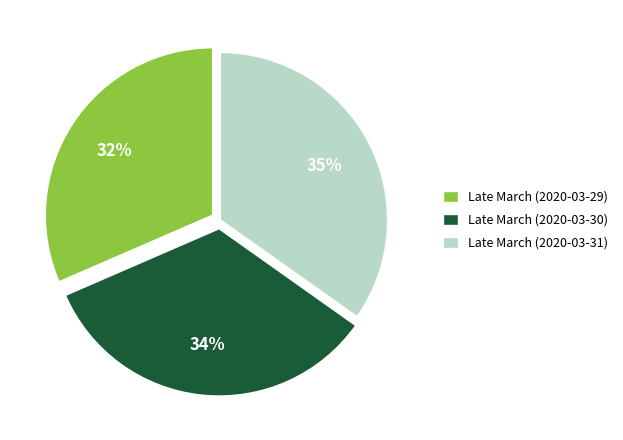

The Late March (2020-03-31) slice represents 35% of the pie. True or false?

True